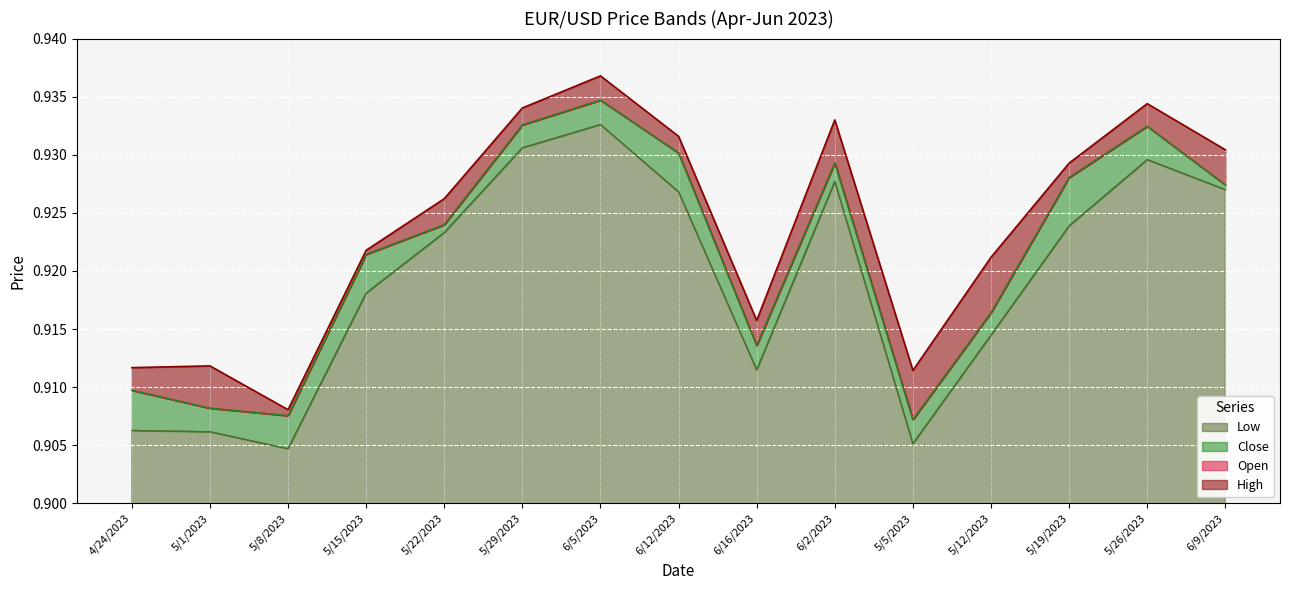

True or false: Open and Close cross at least once.

False